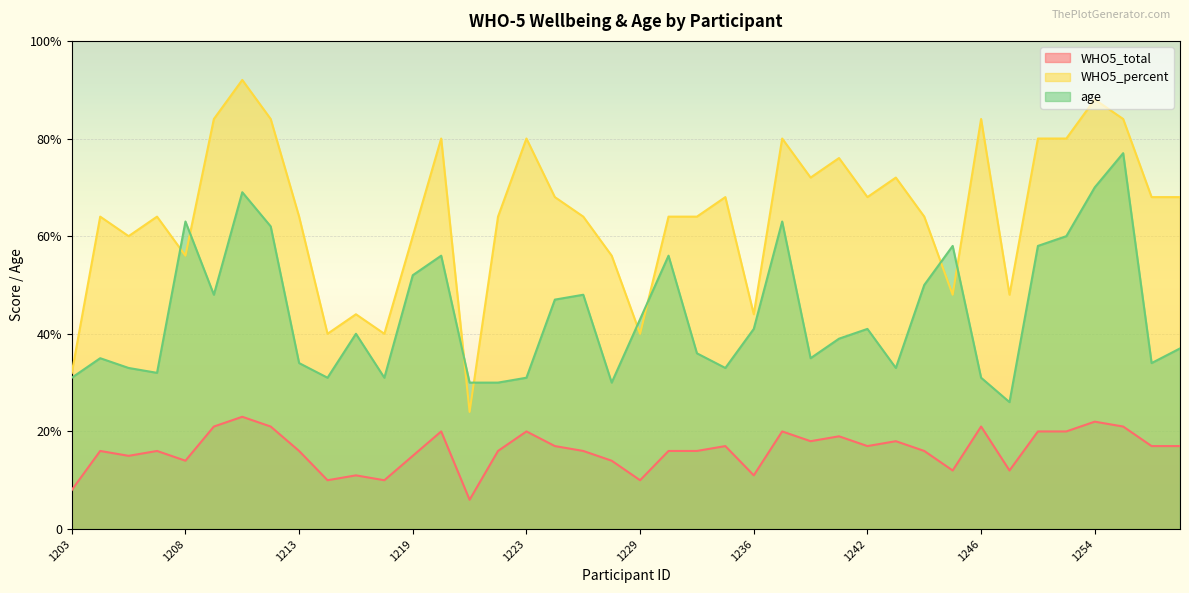

What is the sum of all WHO5_total values?

645